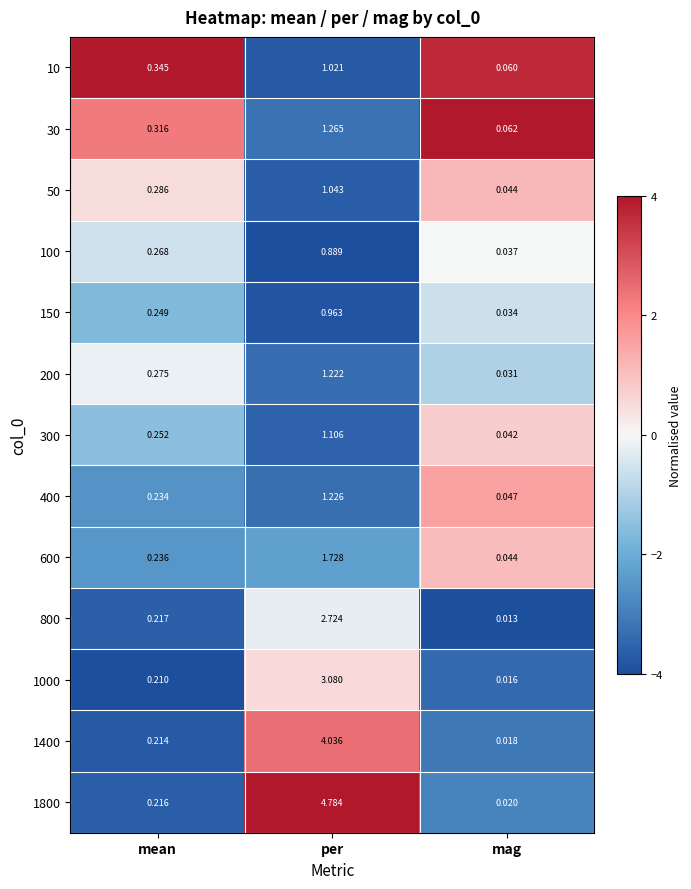

At which category does the chart reach its minimum across all series?

mag